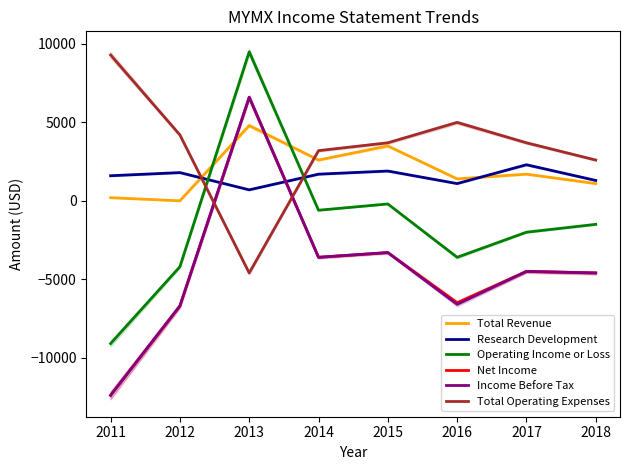

Is this an area chart (filled region under the line)?

No